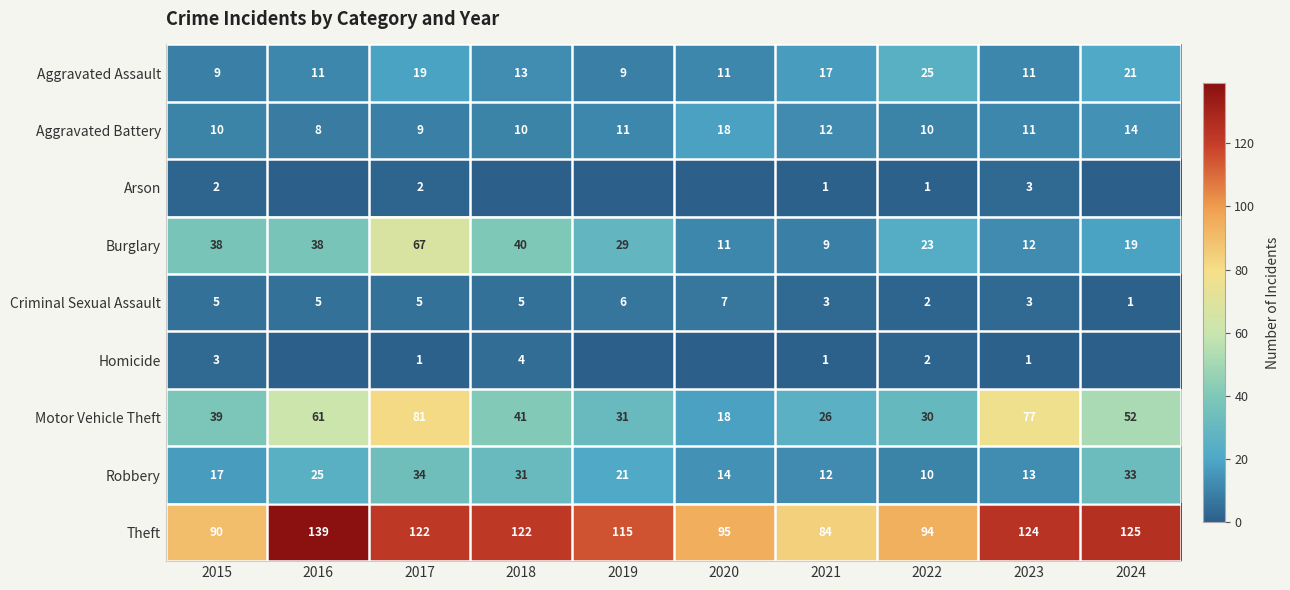

What is the lowest value of the Robbery series?

10